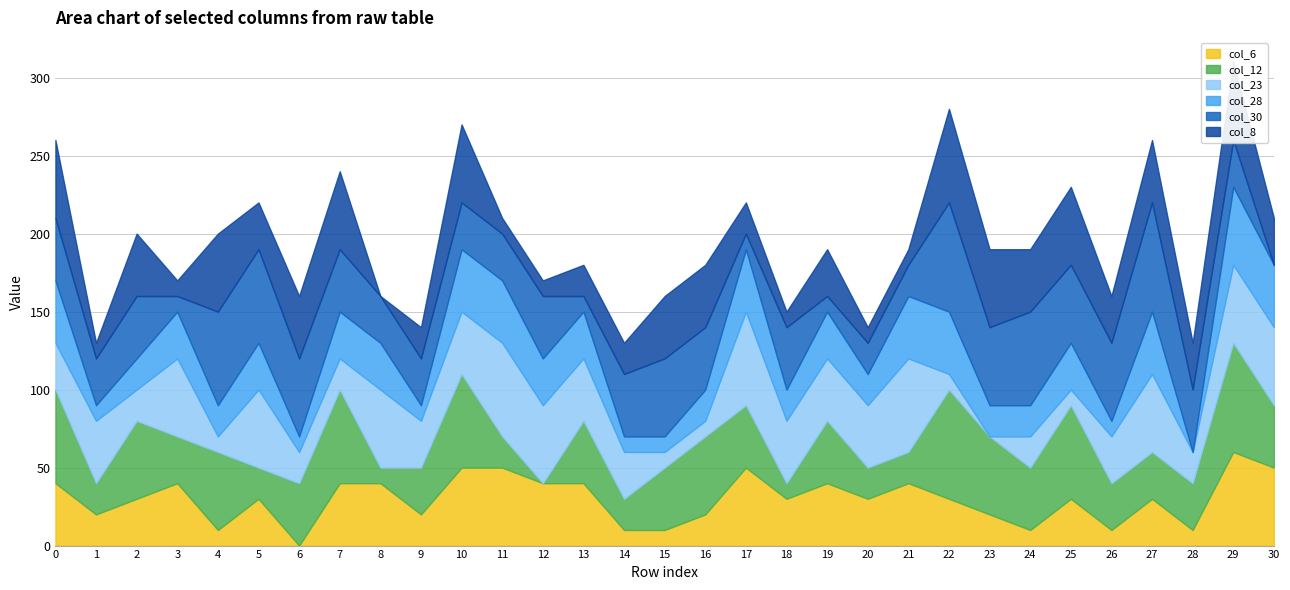

Where do col_6 and col_12 first cross each other?

2 and 3